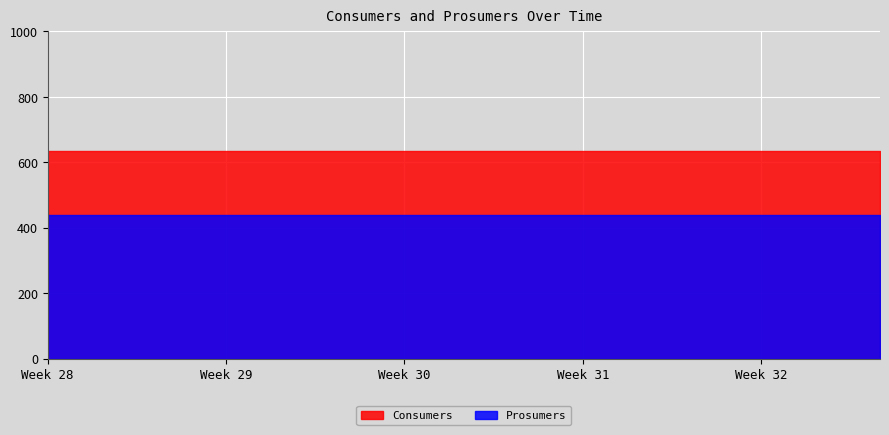

What is the value of the Consumers point at the 1st from the left?

635